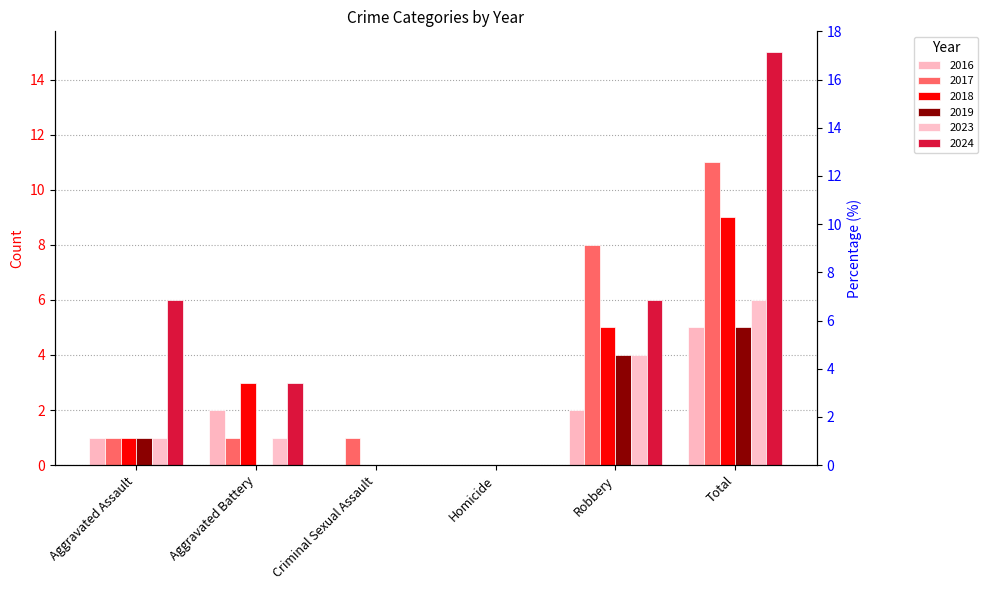

How many 2023 values are between 0 and 4?

5